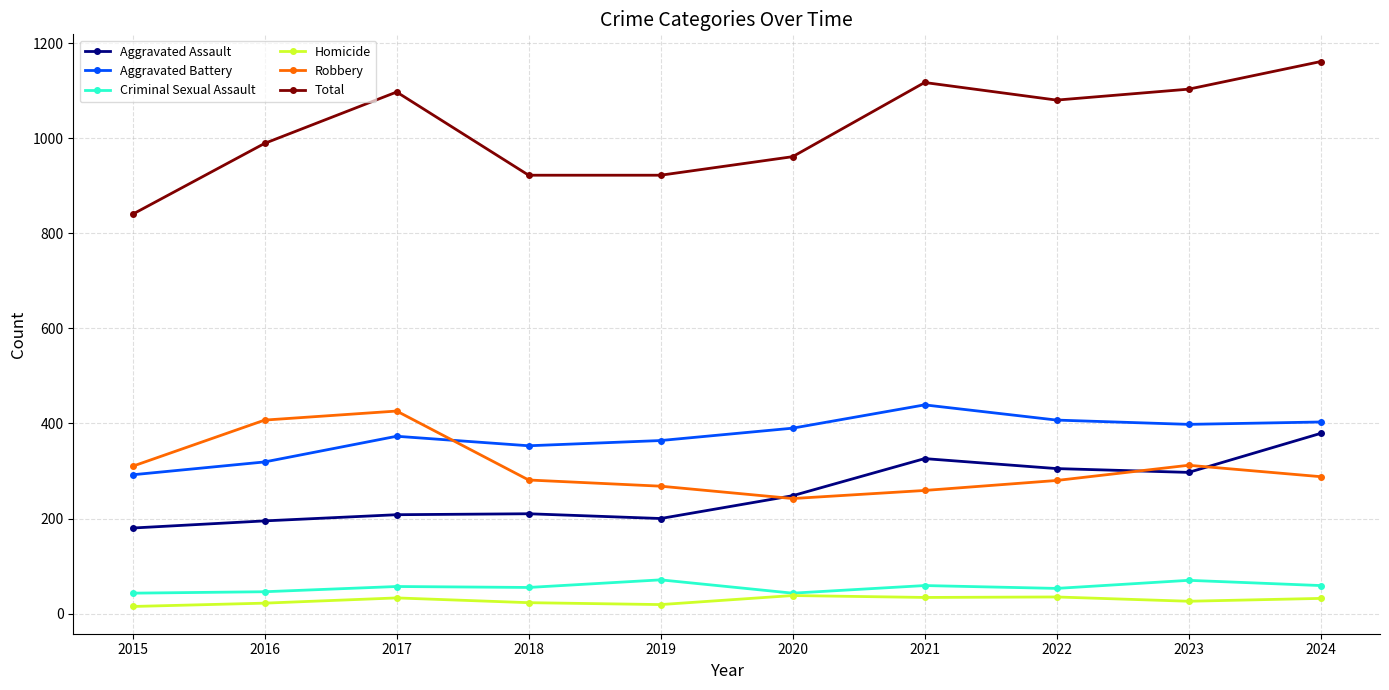

True or false: Homicide and Aggravated Battery intersect in this chart.

False